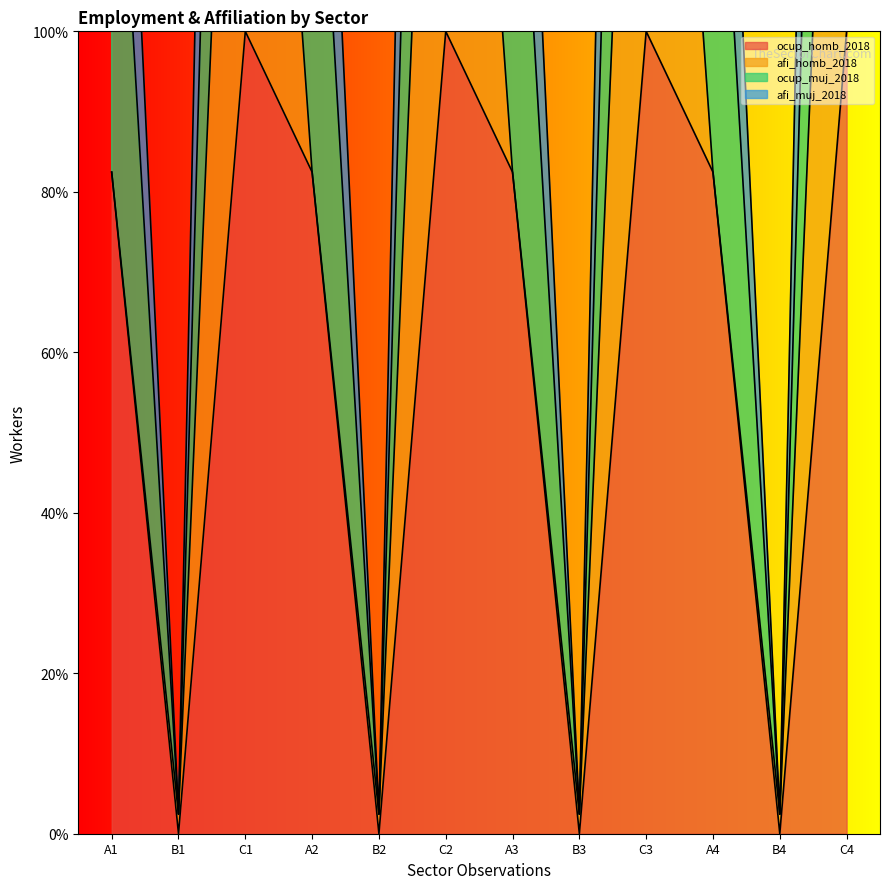

What is the value of the ocup_homb_2018 point at the 9th from the left?

100.0